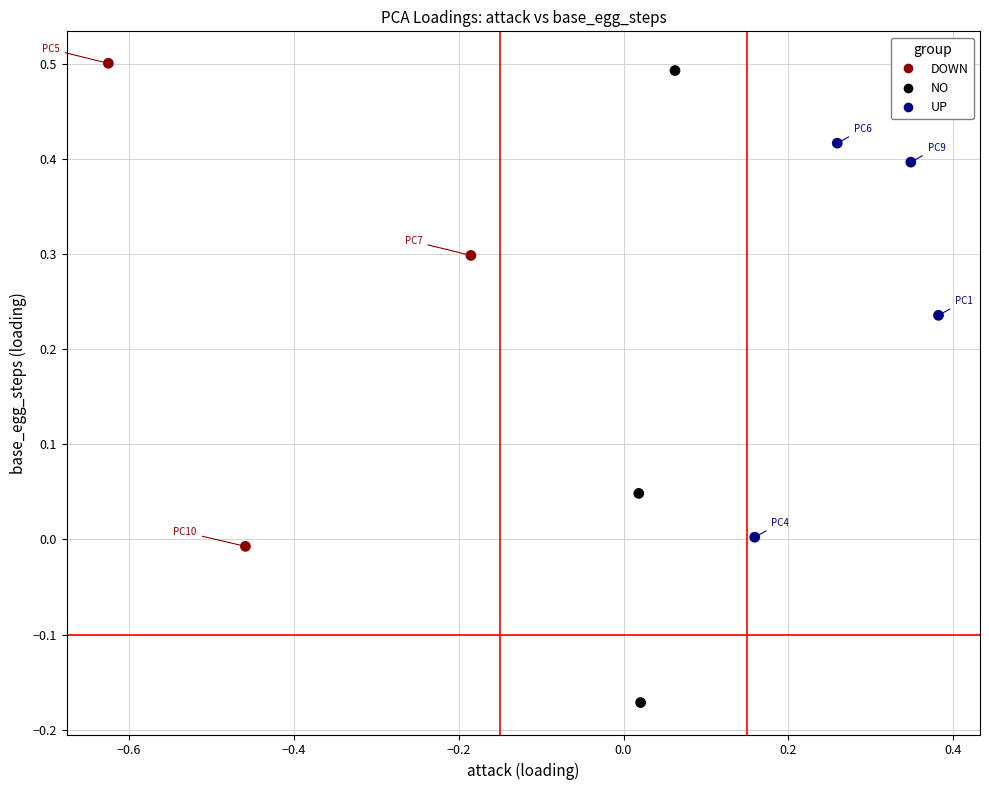

Which series reaches the minimum Y coordinate?

NO